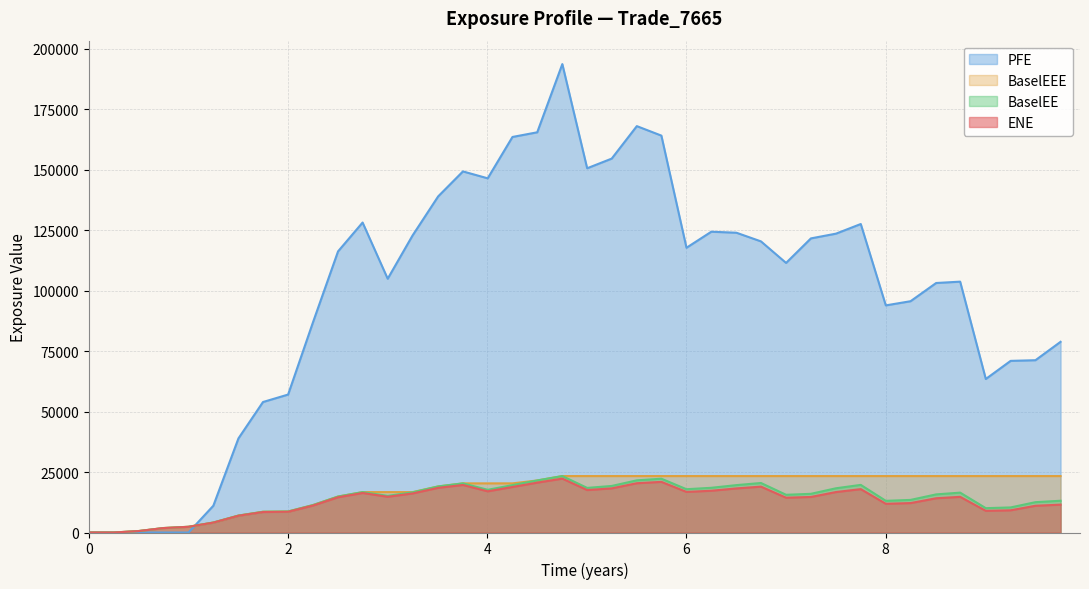

What is the maximum value shown in the chart?

193594.0